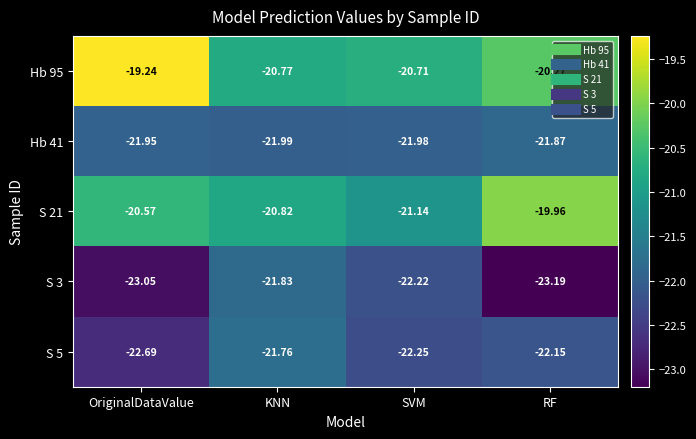

How many categories are shown in the chart?

4